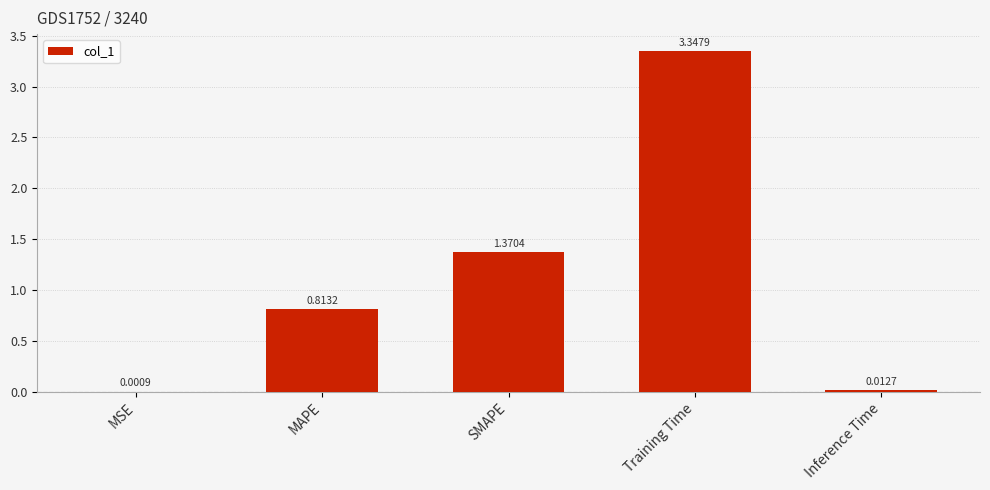

What is the sum of all values?

5.5